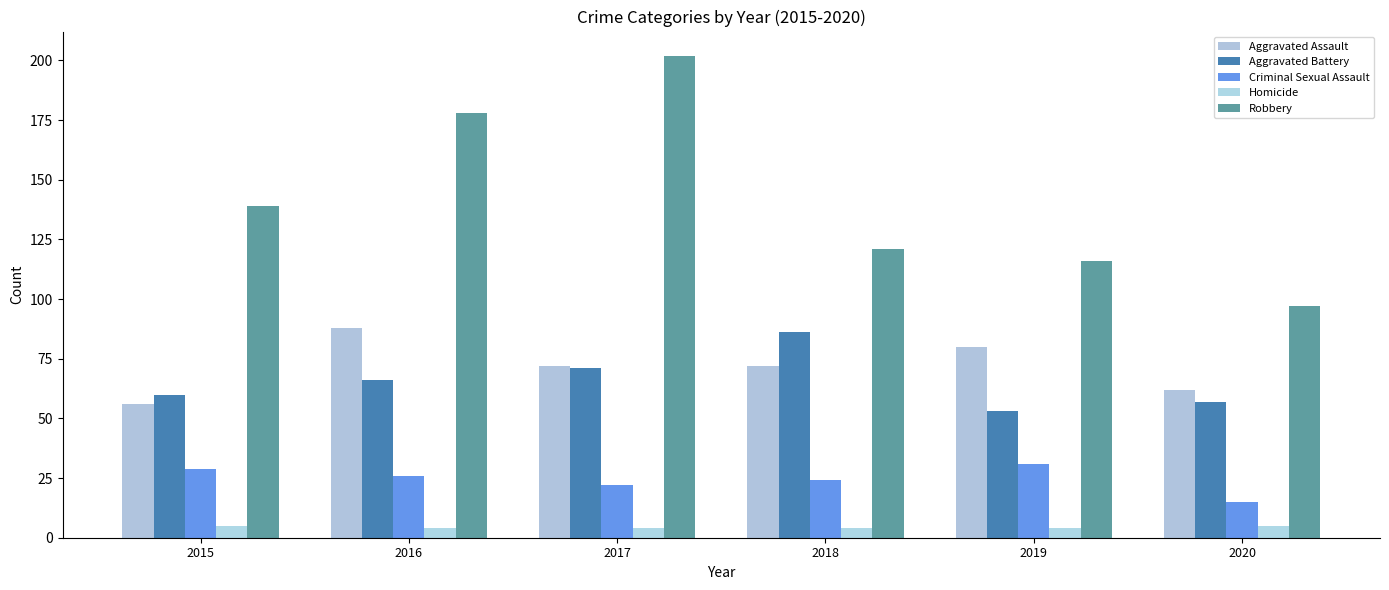

What value does the Aggravated Assault series have at 2015?

56